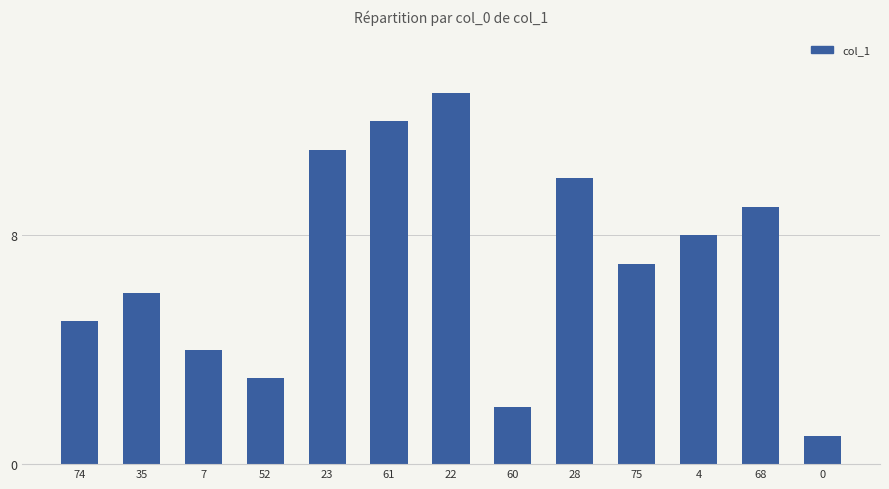

The value at 68 is 9. True or false?

True